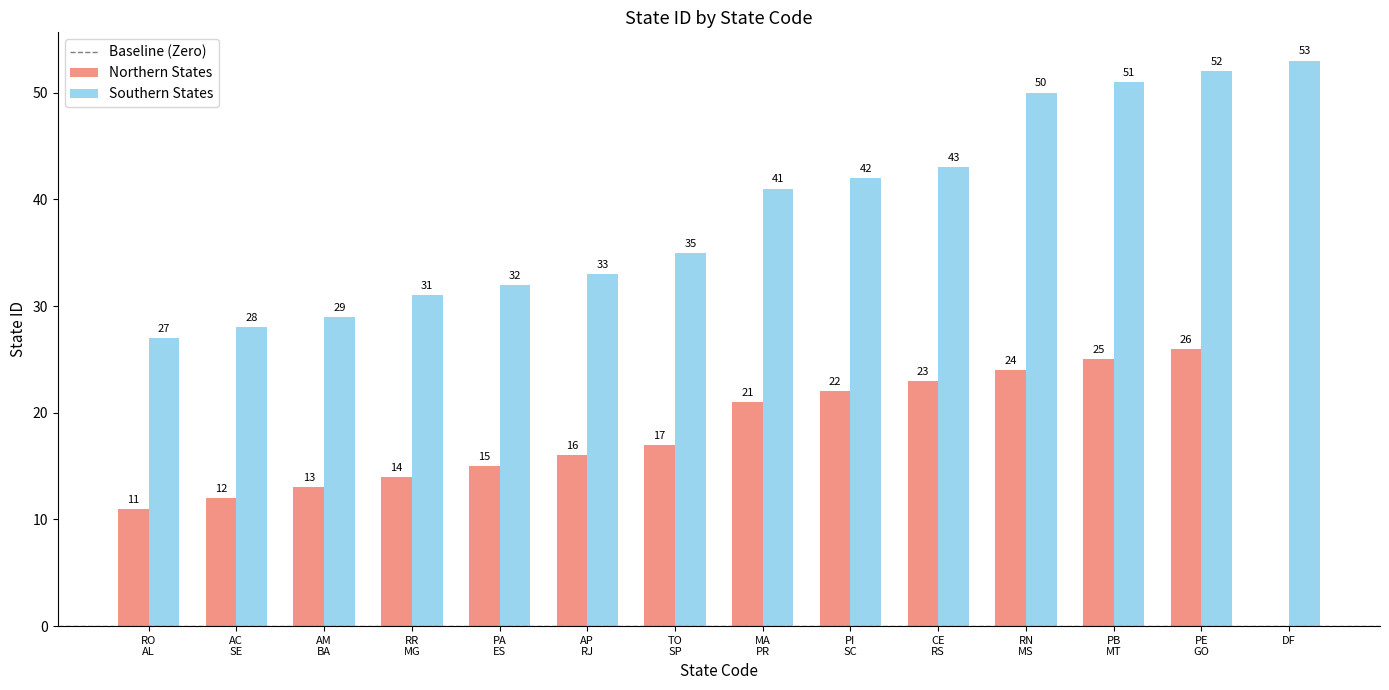

Count the number of data series in this chart.

2